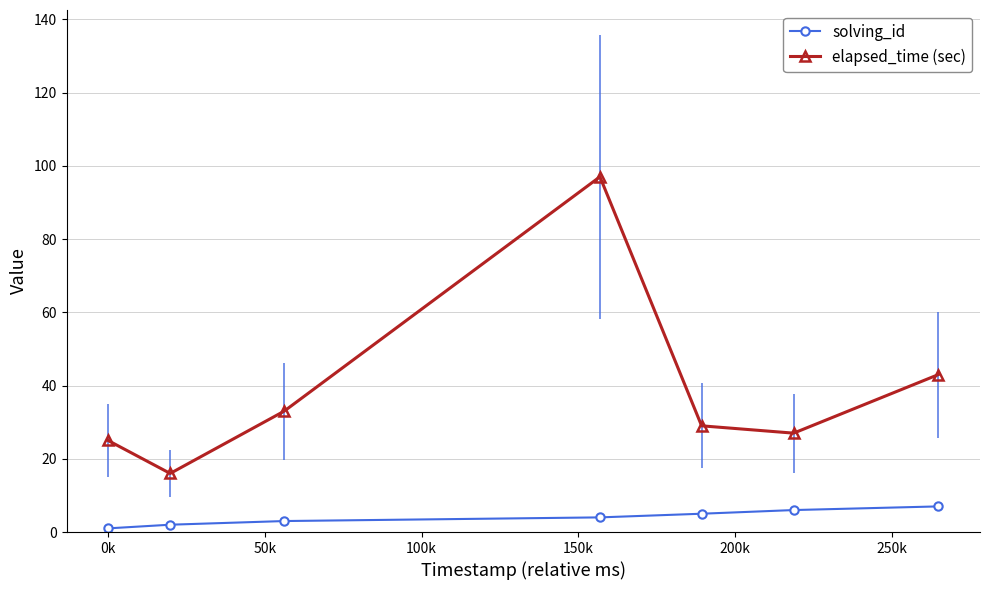

Count the solving_id values in the range 2 to 6.

5